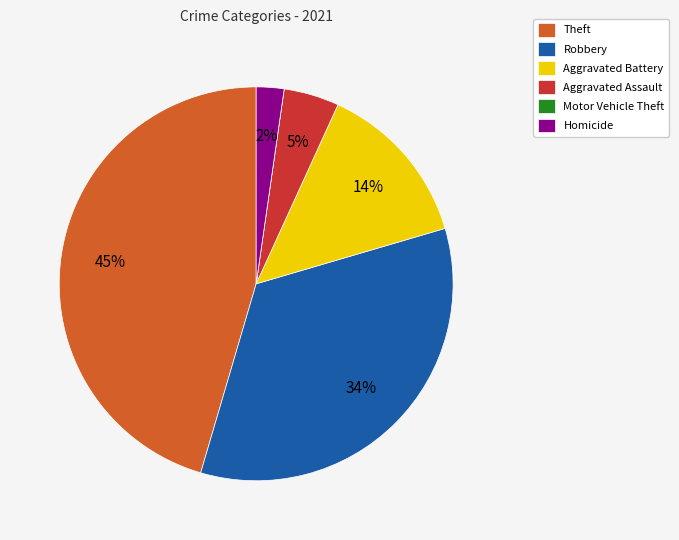

To the nearest percent, what is the combined percentage of Theft and Aggravated Assault?

50%